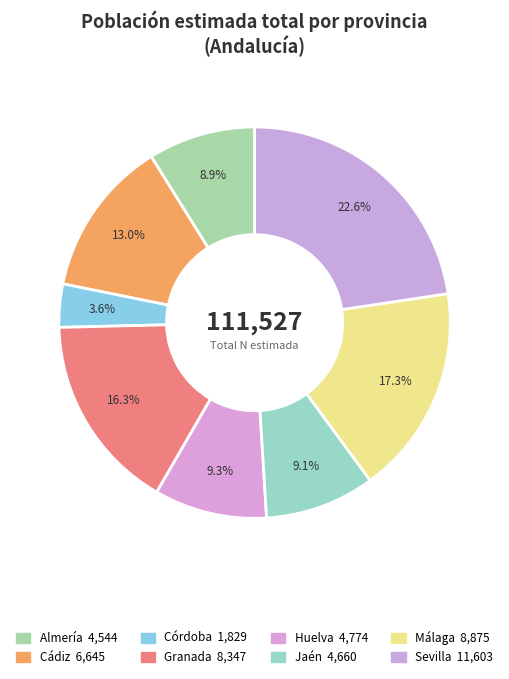

What is the ratio of the value at Almería to the value at Granada?

0.5